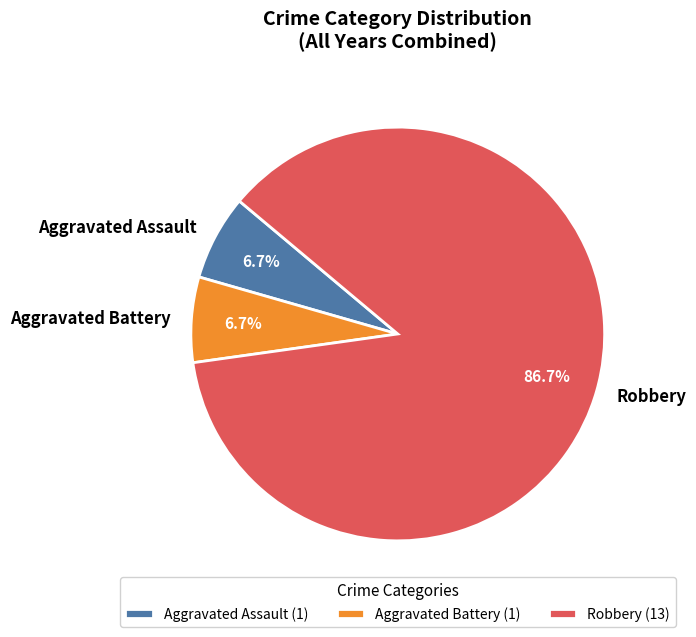

Does Aggravated Assault account for over 50% of the chart?

No